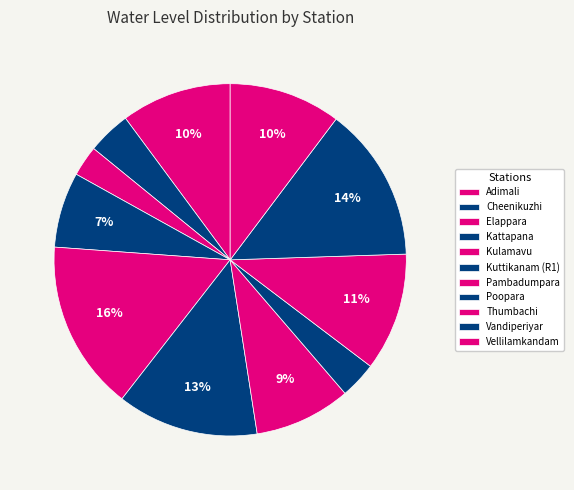

Is Thumbachi the majority of the pie?

No